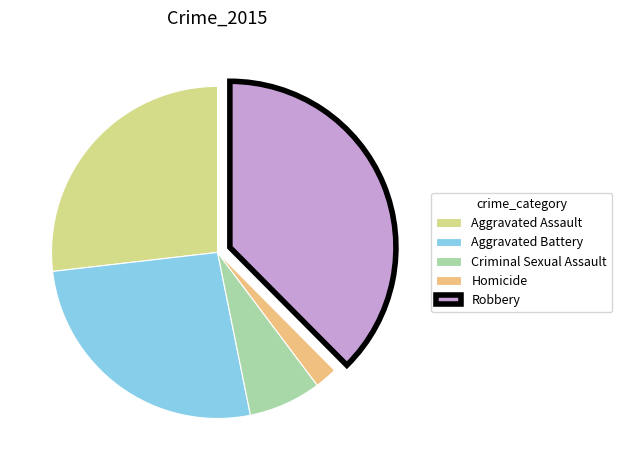

Which slice is the smallest?

Homicide